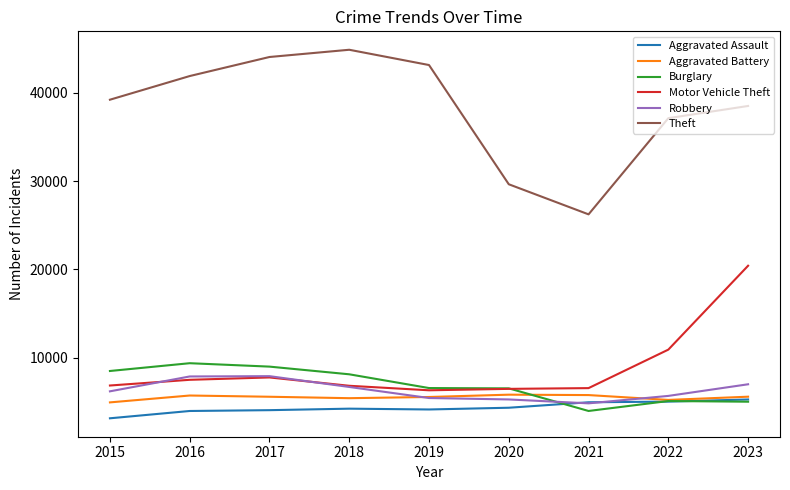

How many intersections are there between Burglary and Robbery?

1